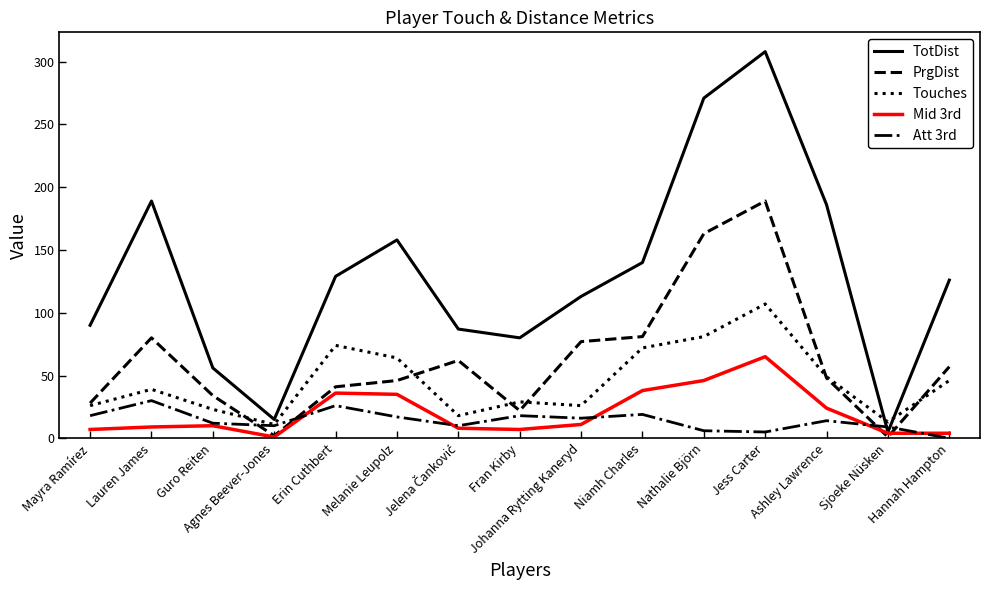

Is the value of PrgDist at Agnes Beever-Jones greater than the value of TotDist at Johanna Rytting Kaneryd?

No